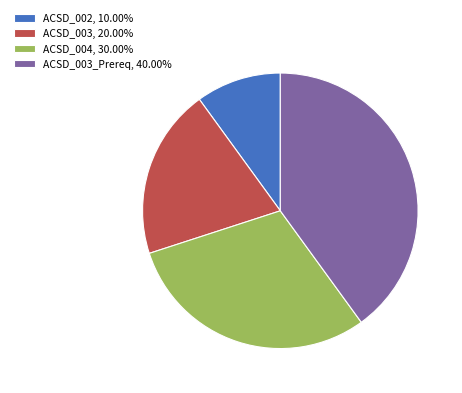

Approximately how many times larger is the value at ACSD_002, 10.00% compared to ACSD_003, 20.00%?

0.5